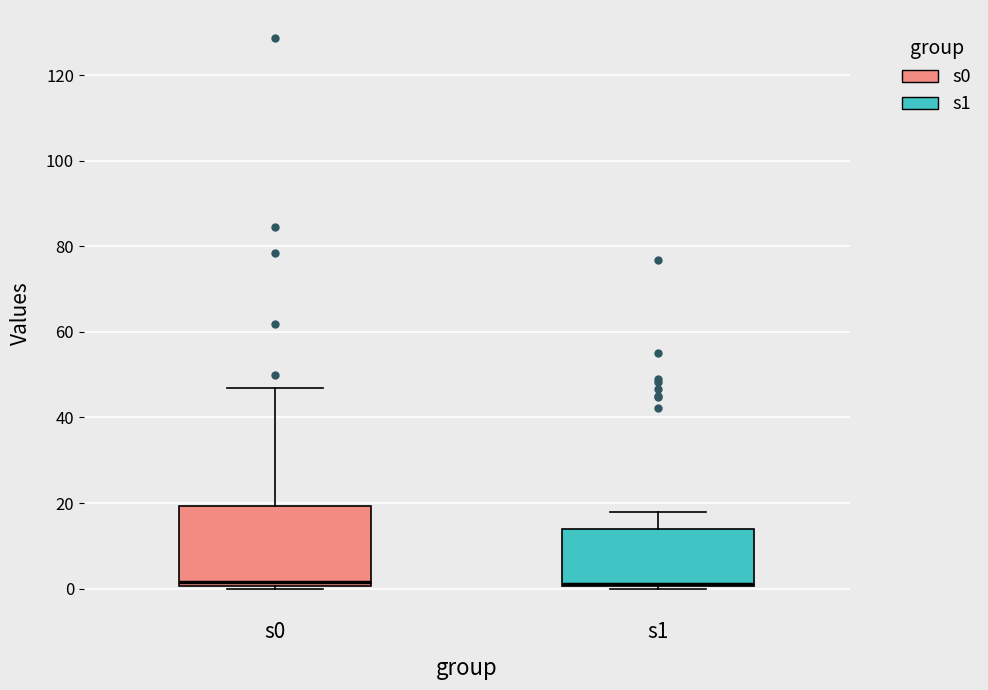

Comparing the boxes themselves (not the whiskers), which one is the tallest?

s0